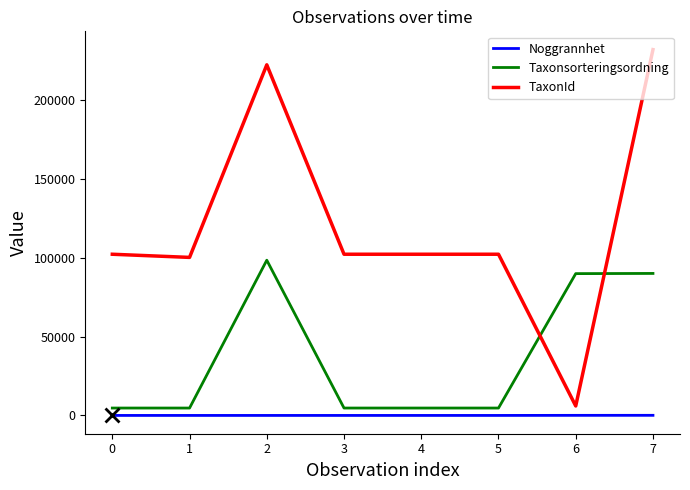

How many times do TaxonId and Taxonsorteringsordning cross each other?

2